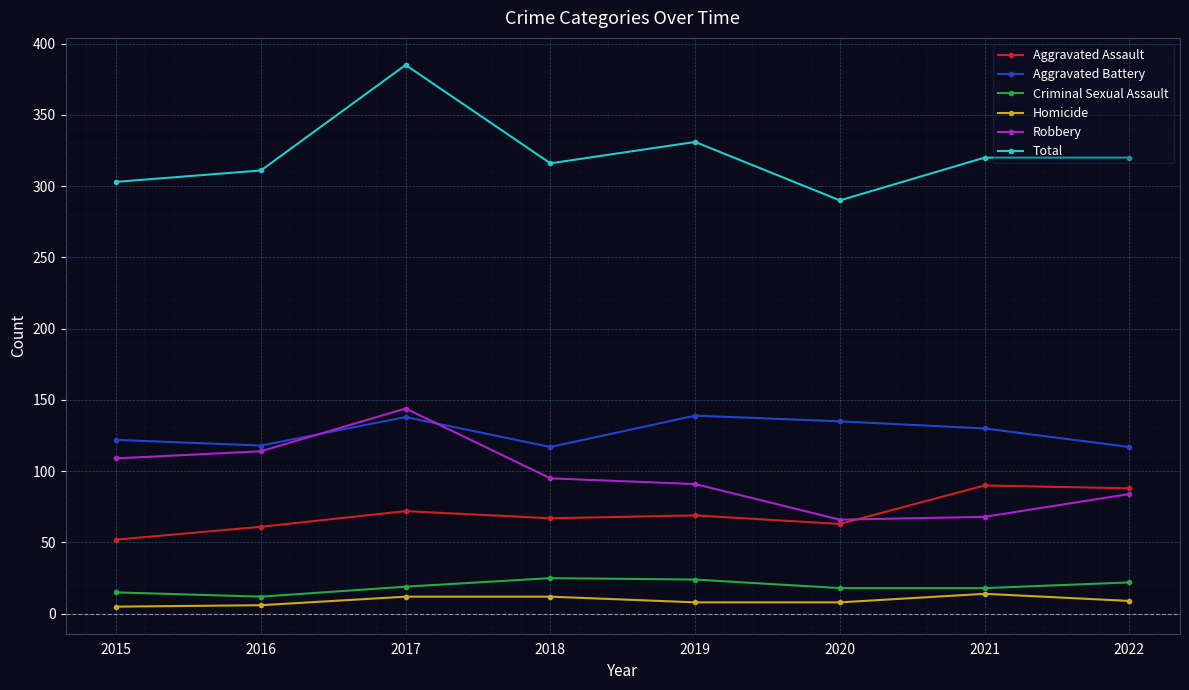

True or false: Criminal Sexual Assault and Homicide intersect in this chart.

False